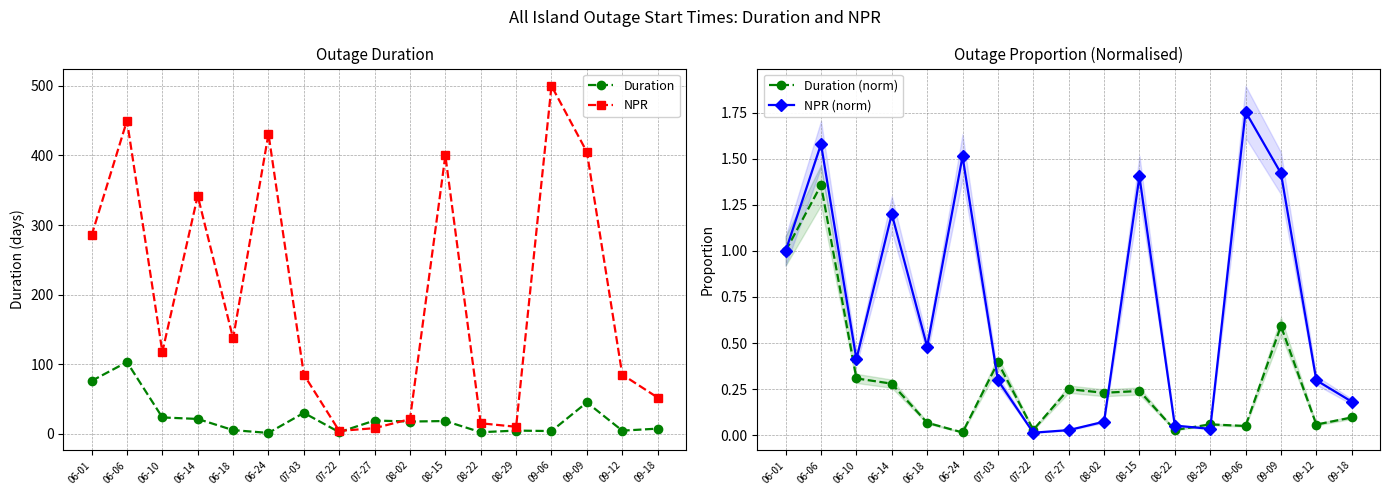

What is the difference between the highest and lowest values at 06-24?

431.0